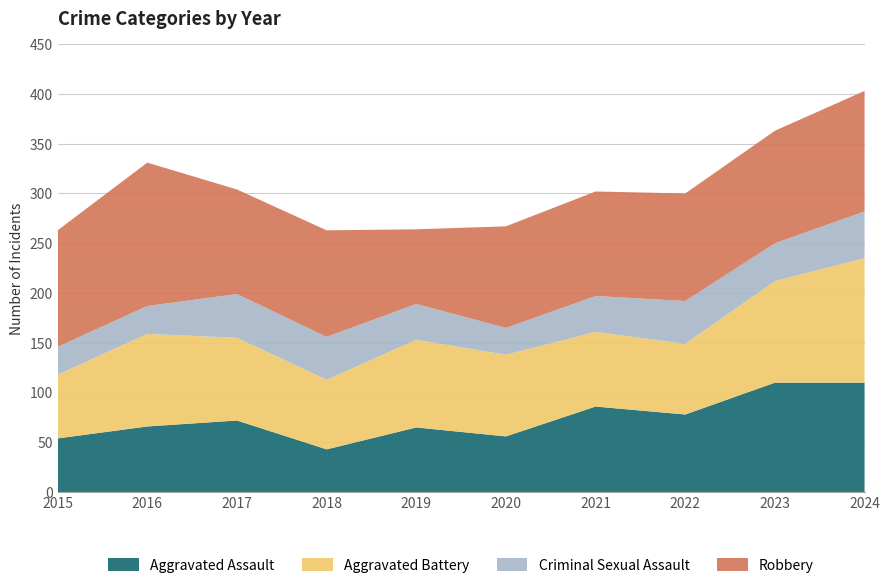

Reading left to right, list all the values displayed in this chart.

Aggravated Assault: 2015=54	2016=66	2017=72	2018=43	2019=65	2020=56	2021=86	2022=78	2023=110	2024=110
Aggravated Battery: 2015=64	2016=93	2017=83	2018=70	2019=88	2020=82	2021=75	2022=71	2023=102	2024=125
Criminal Sexual Assault: 2015=28	2016=28	2017=44	2018=43	2019=36	2020=27	2021=36	2022=43	2023=38	2024=47
Robbery: 2015=117	2016=144	2017=105	2018=107	2019=75	2020=102	2021=105	2022=108	2023=113	2024=121